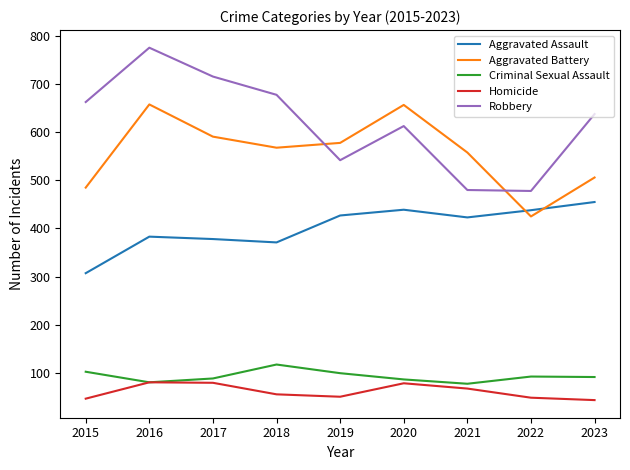

The value of Robbery at 2022 is 478. True or false?

True